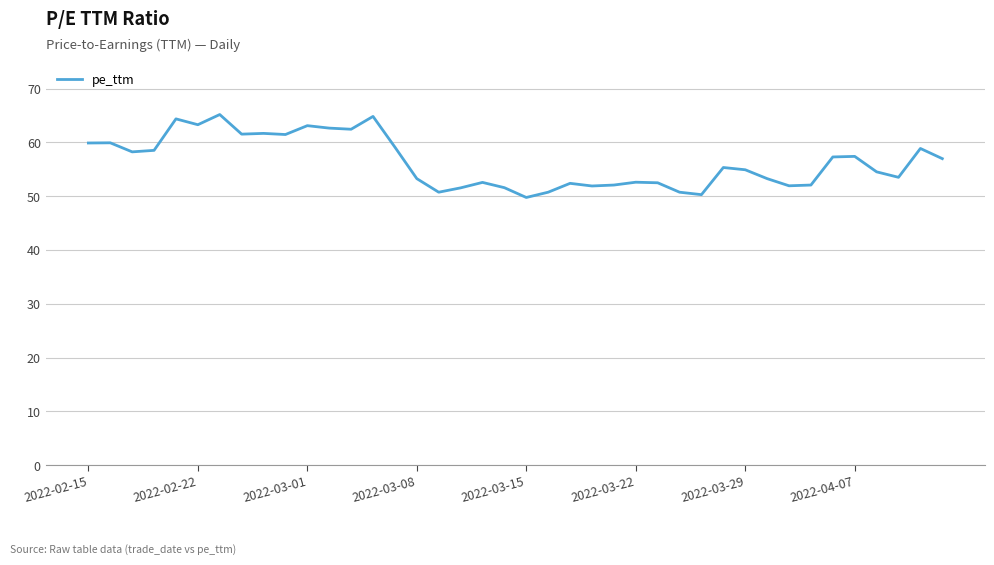

What is the minimum value shown in the chart?

49.8